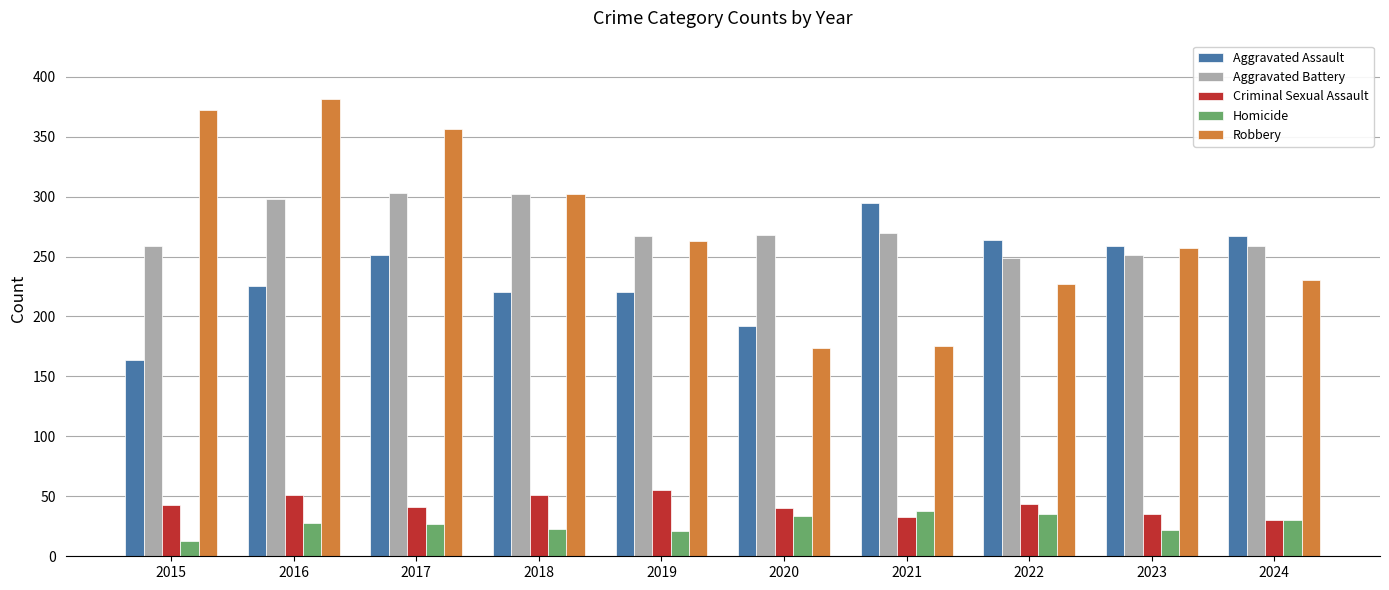

What are all the series names shown in the legend?

Aggravated Assault, Aggravated Battery, Criminal Sexual Assault, Homicide, Robbery